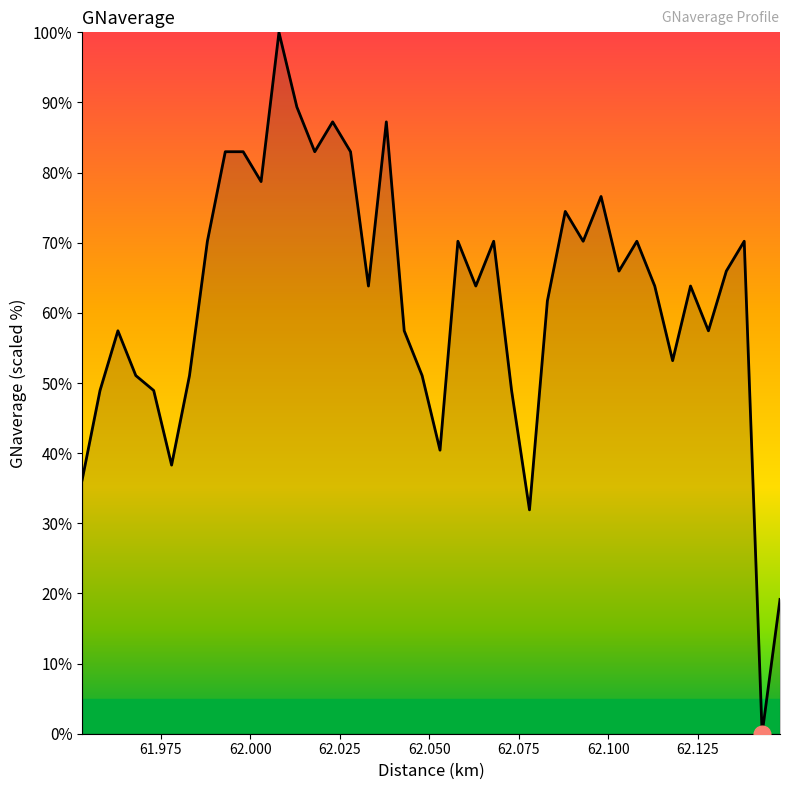

Reading right to left, what are all the values shown in this chart?

19.1	0.0	70.2	66.0	57.4	63.8	53.2	63.8	70.2	66.0	76.6	70.2	74.5	61.7	31.9	48.9	70.2	63.8	70.2	40.4	51.1	57.4	87.2	63.8	83.0	87.2	83.0	89.4	100.0	78.7	83.0	83.0	70.2	51.1	38.3	48.9	51.1	57.4	48.9	36.2